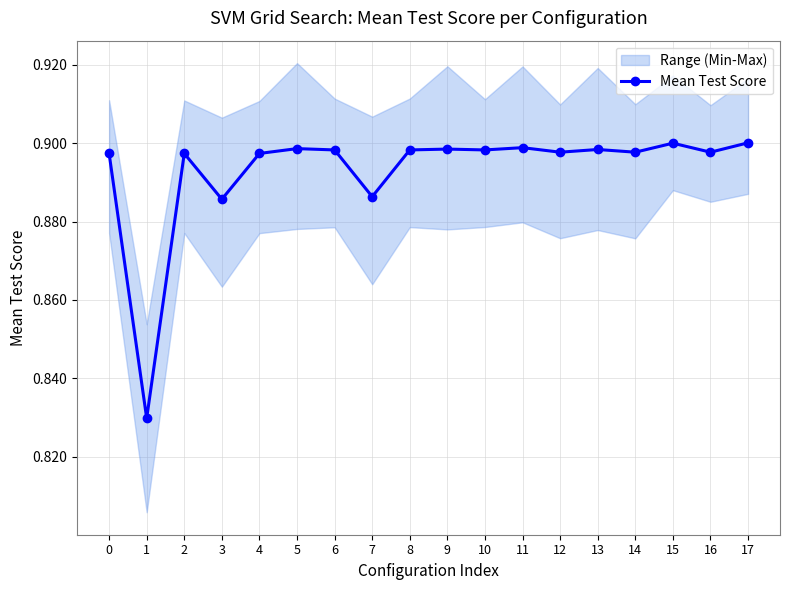

Which has a higher value, 16 or 6?

6